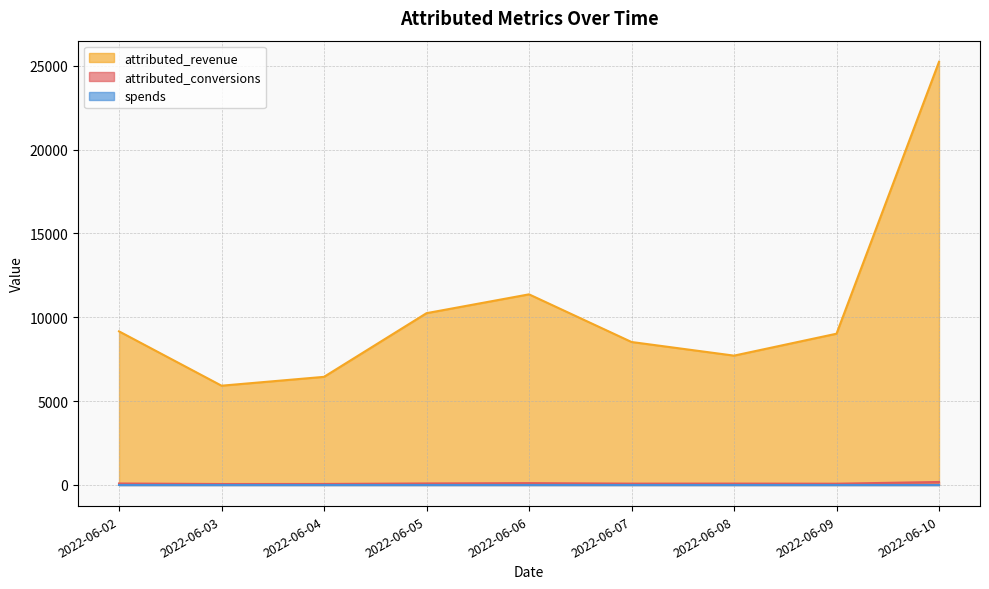

At how many categories does at least one series exceed 9457?

3